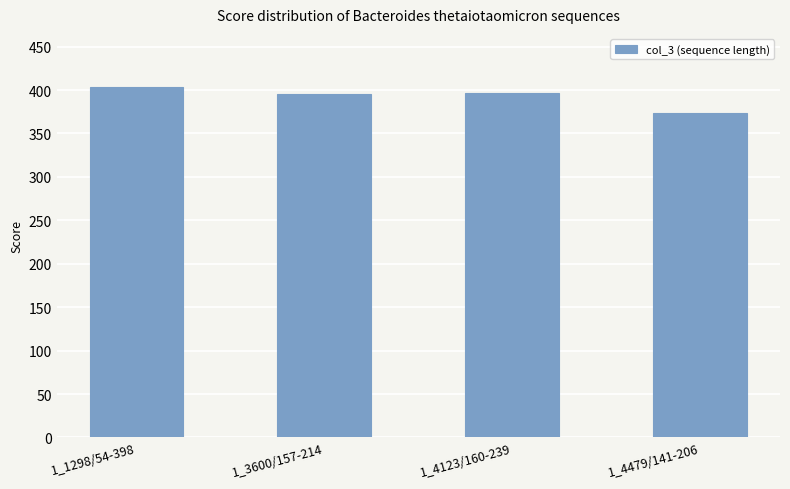

Does the chart contain any negative values?

No